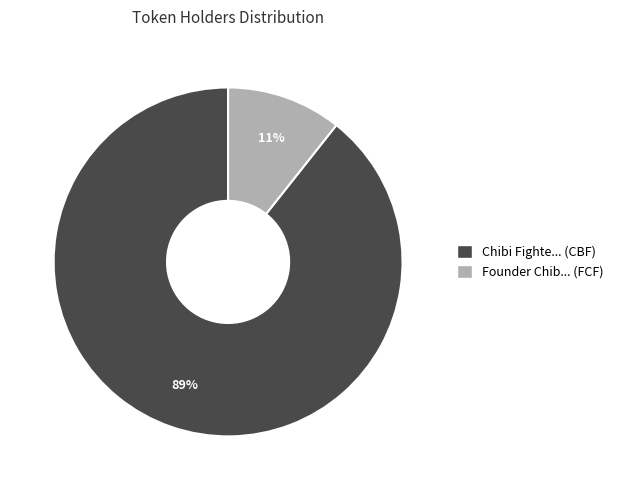

Combined, do Founder Chib... (FCF) and Chibi Fighte... (CBF) account for over 50%?

Yes